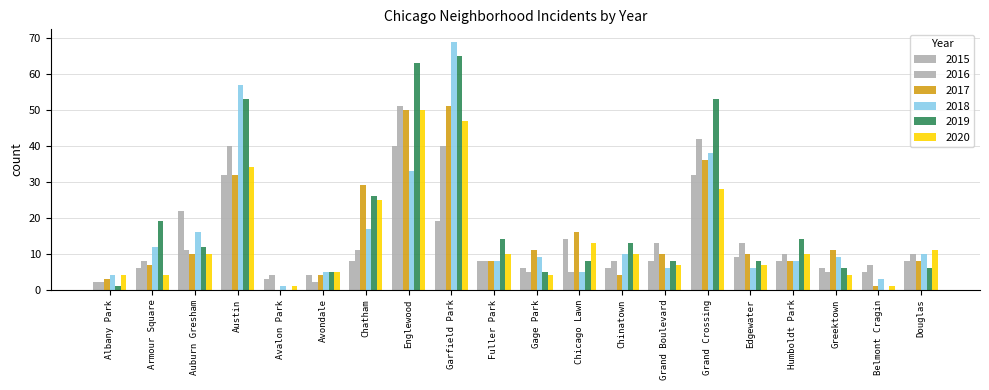

At which label does 2020 first exceed 10?

Austin